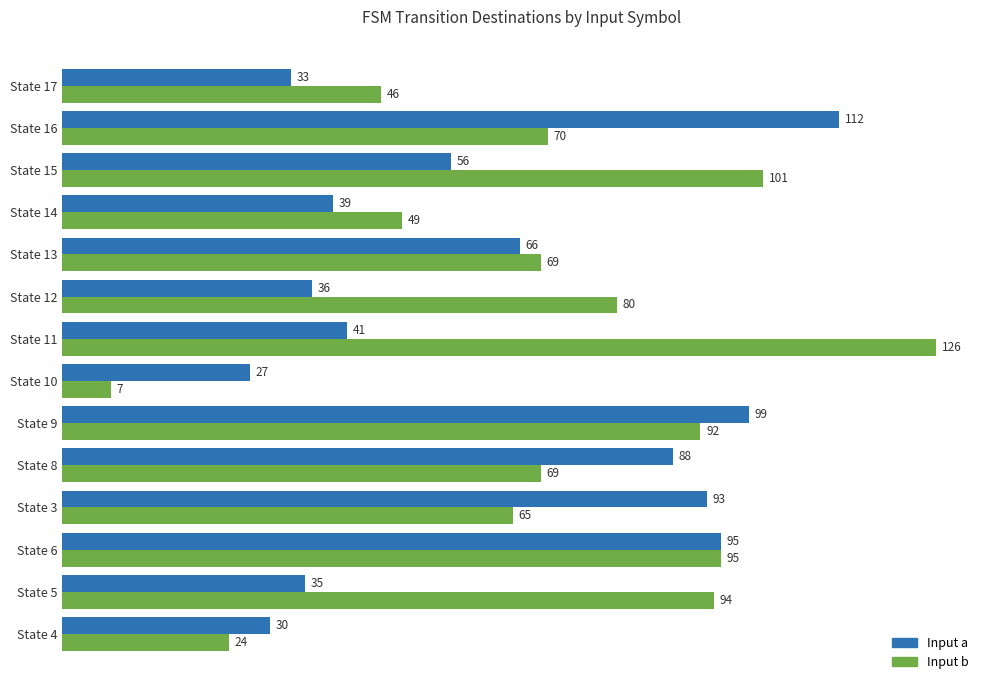

At which category is the sum across all series the highest?

State 9